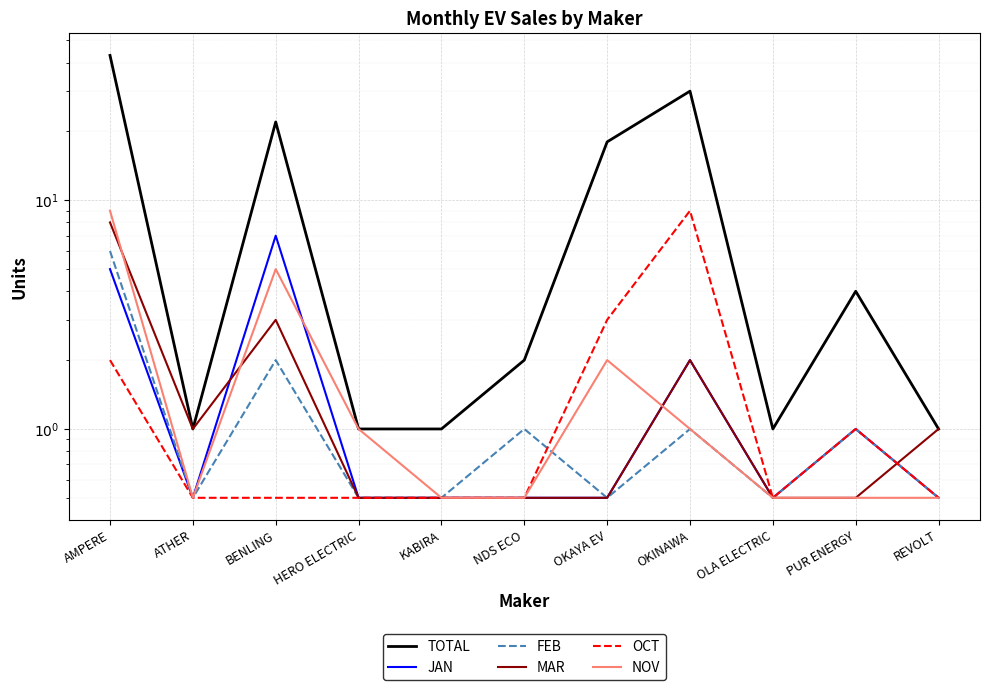

Reading left to right, extract all data points from this chart.

TOTAL: 43.0	1.0	22.0	1.0	1.0	2.0	18.0	30.0	1.0	4.0	1.0
JAN: 5.0	0.5	7.0	0.5	0.5	0.5	0.5	2.0	0.5	1.0	0.5
FEB: 6.0	0.5	2.0	0.5	0.5	1.0	0.5	1.0	0.5	1.0	0.5
MAR: 8.0	1.0	3.0	0.5	0.5	0.5	0.5	2.0	0.5	0.5	1.0
OCT: 2.0	0.5	0.5	0.5	0.5	0.5	3.0	9.0	0.5	1.0	0.5
NOV: 9.0	0.5	5.0	1.0	0.5	0.5	2.0	1.0	0.5	0.5	0.5